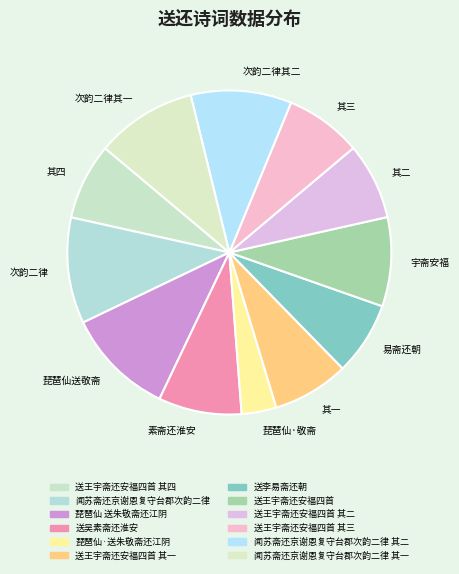

What percentage is the 闻苏斋还京谢恩复守台郡次韵二律 slice, to the nearest percent?

11%